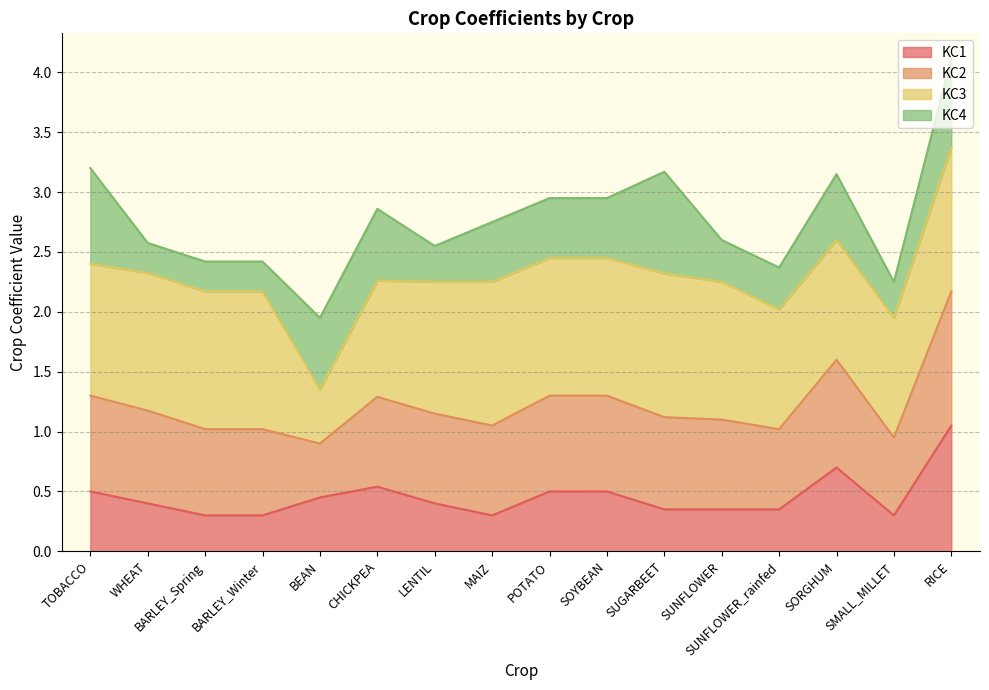

What is the label of the 4th point from the right?

SUNFLOWER_rainfed